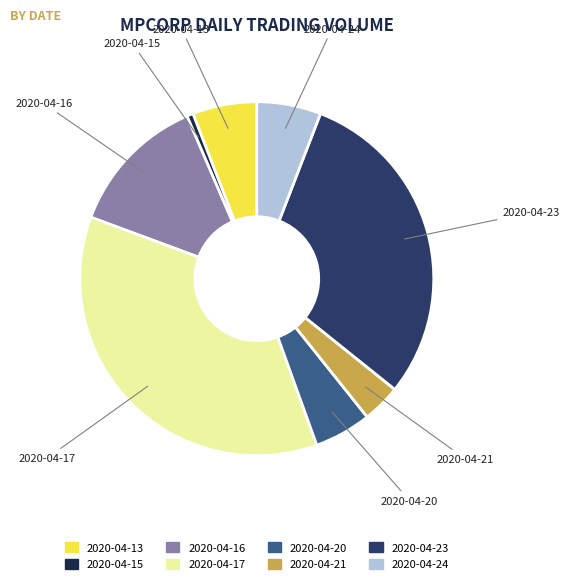

Does 2020-04-21 represent more than half of the total?

No